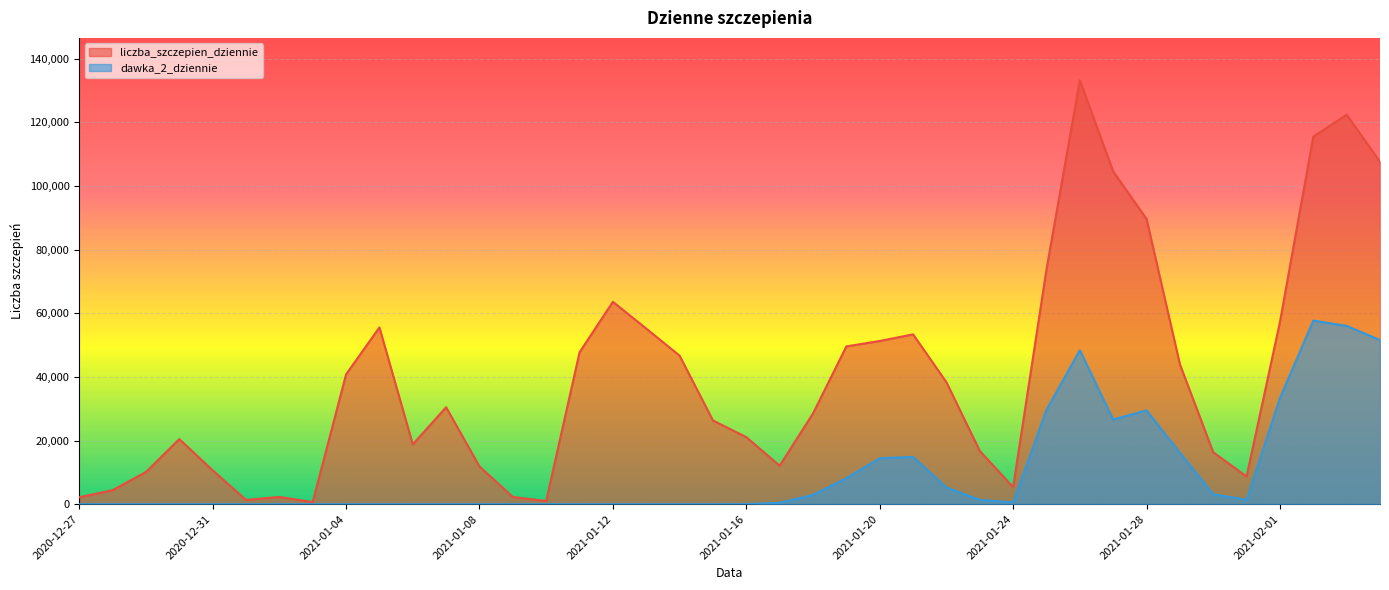

Reading right to left, extract all data points from this chart.

liczba_szczepien_dziennie: 2021-02-04=107589	2021-02-03=122381	2021-02-02=115479	2021-02-01=57243	2021-01-31=8690	2021-01-30=16298	2021-01-29=43968	2021-01-28=89629	2021-01-27=104556	2021-01-26=133194	2021-01-25=73742	2021-01-24=5329	2021-01-23=16735	2021-01-22=38333	2021-01-21=53353	2021-01-20=51272	2021-01-19=49570	2021-01-18=28498	2021-01-17=12100	2021-01-16=21045	2021-01-15=26301	2021-01-14=46669	2021-01-13=55166	2021-01-12=63590	2021-01-11=47710	2021-01-10=995	2021-01-09=2255	2021-01-08=11850	2021-01-07=30450	2021-01-06=18795	2021-01-05=55529	2021-01-04=40789	2021-01-03=653	2021-01-02=2260	2021-01-01=1344	2020-12-31=10635	2020-12-30=20453	2020-12-29=10103	2020-12-28=4395	2020-12-27=2179
dawka_2_dziennie: 2021-02-04=51582	2021-02-03=56017	2021-02-02=57689	2021-02-01=33332	2021-01-31=1387	2021-01-30=3113	2021-01-29=16168	2021-01-28=29484	2021-01-27=26592	2021-01-26=48383	2021-01-25=29606	2021-01-24=557	2021-01-23=1358	2021-01-22=5267	2021-01-21=14861	2021-01-20=14432	2021-01-19=8165	2021-01-18=2941	2021-01-17=419	2021-01-16=17	2021-01-15=0	2021-01-14=1	2021-01-13=0	2021-01-12=0	2021-01-11=3	2021-01-10=0	2021-01-09=0	2021-01-08=0	2021-01-07=0	2021-01-06=0	2021-01-05=2	2021-01-04=1	2021-01-03=0	2021-01-02=0	2021-01-01=1	2020-12-31=0	2020-12-30=1	2020-12-29=0	2020-12-28=0	2020-12-27=0